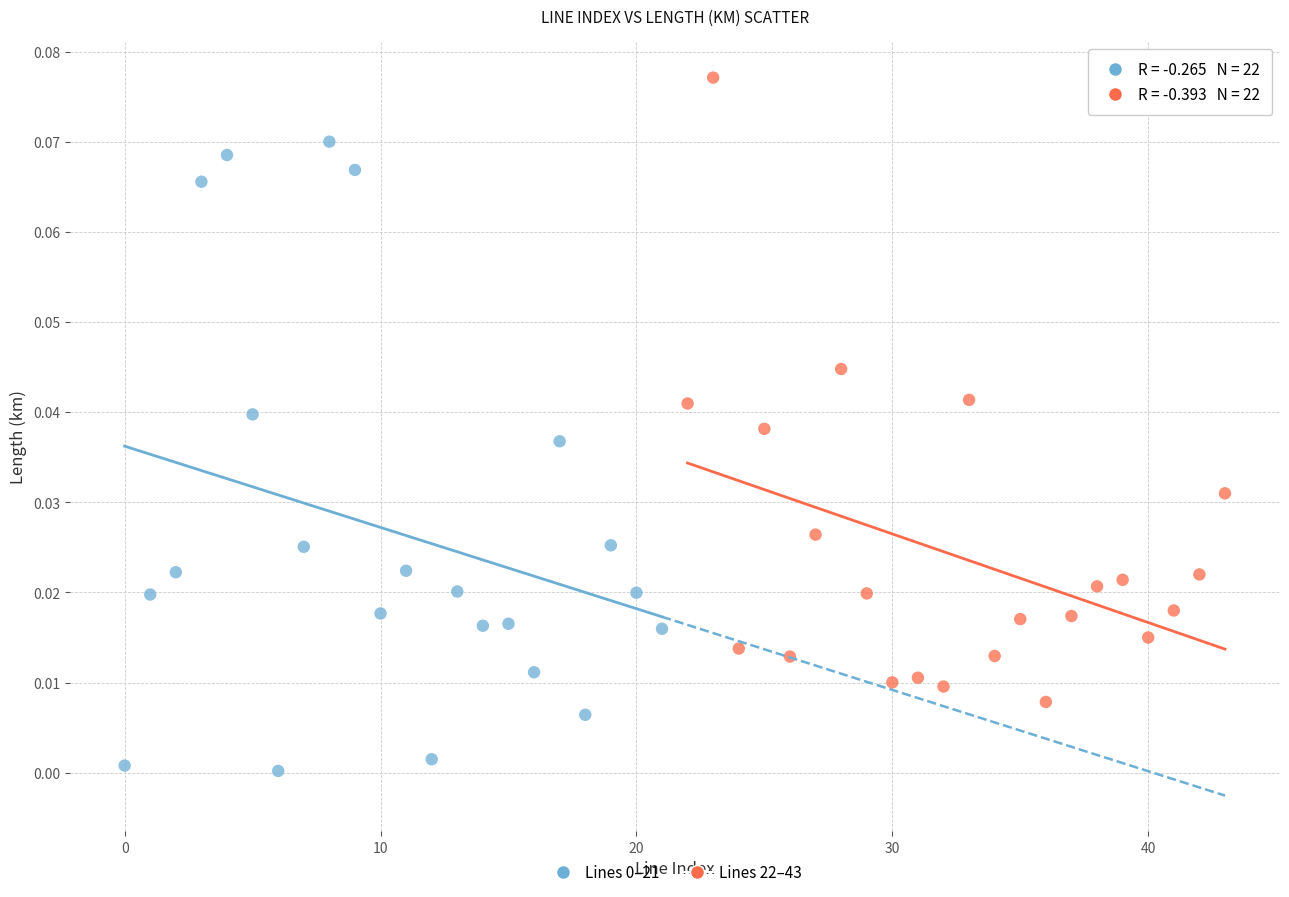

Which series reaches the maximum Y coordinate?

Lines 22–43